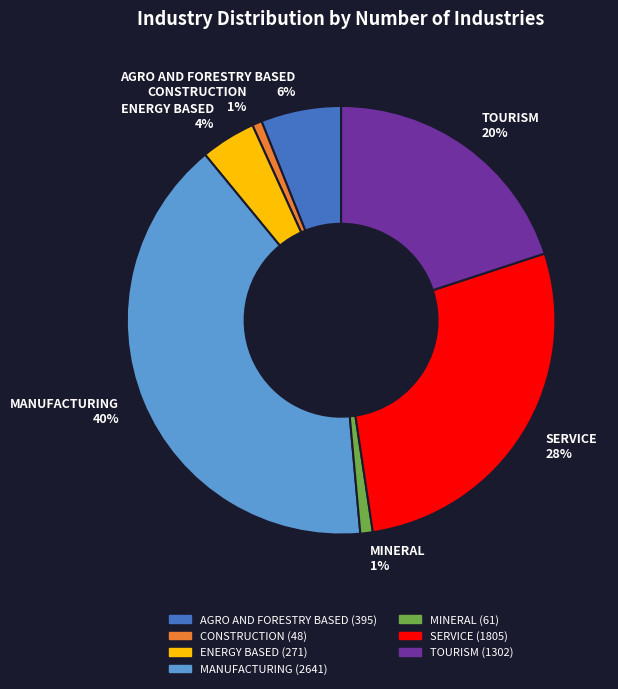

Is TOURISM the majority of the pie?

No